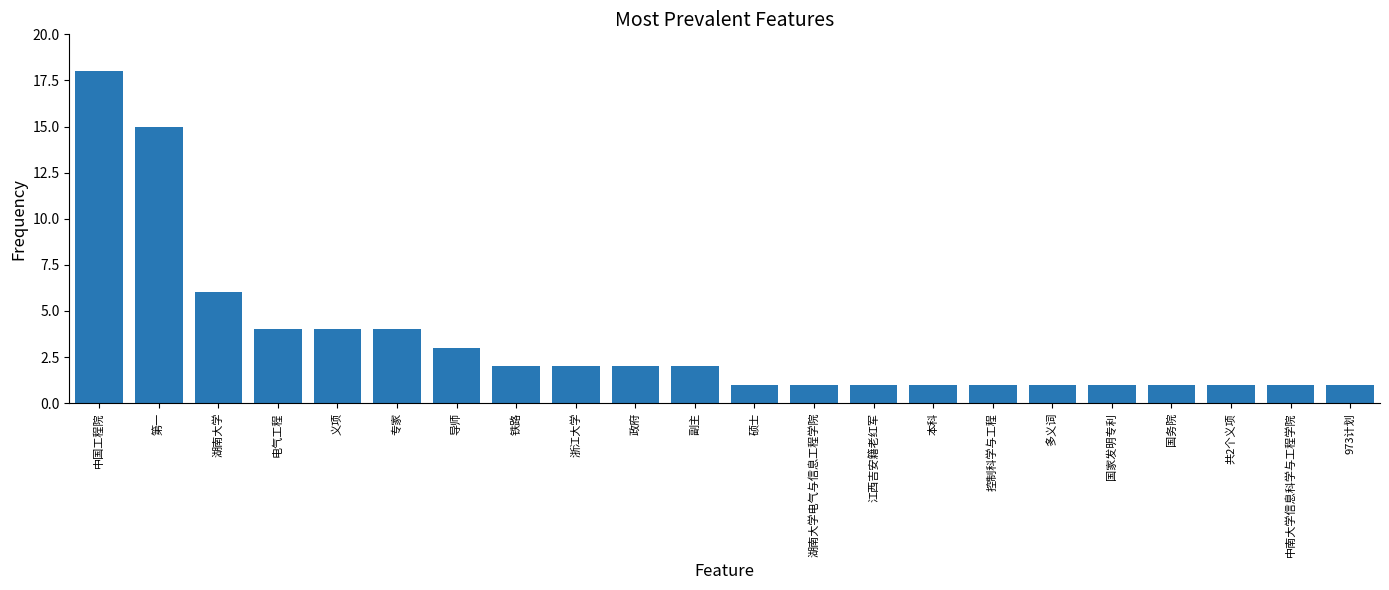

What is the greatest value displayed?

18